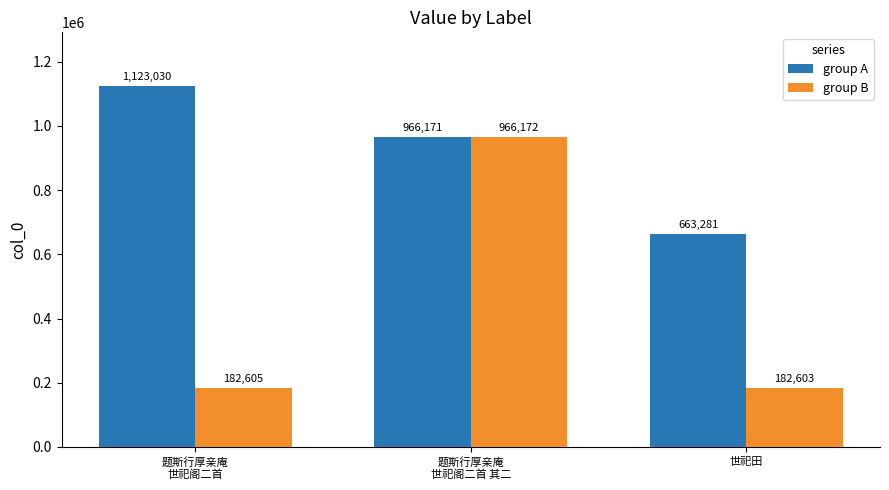

How many series are shown in this chart?

2